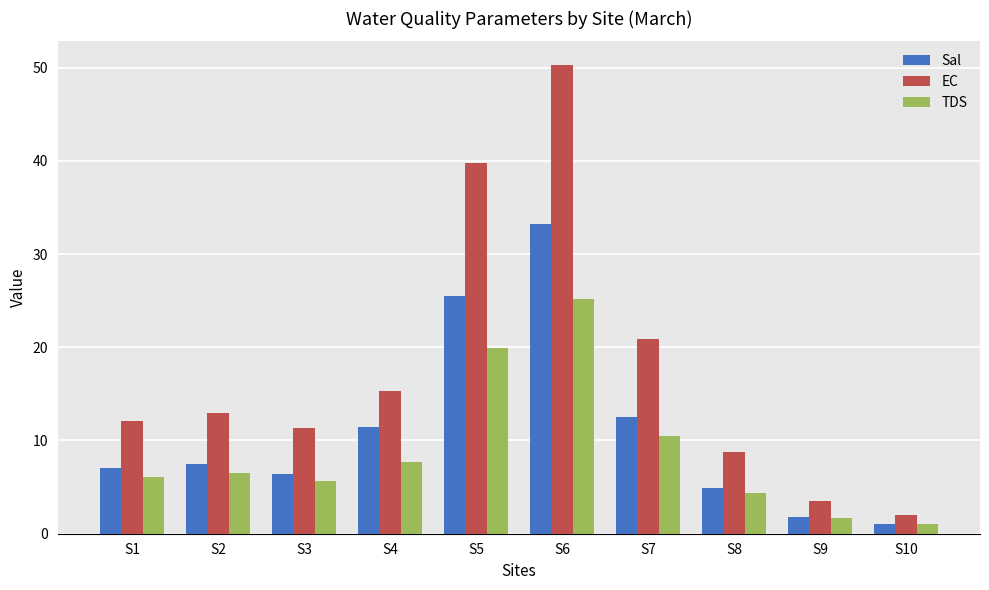

What is the highest value of the EC series?

50.3